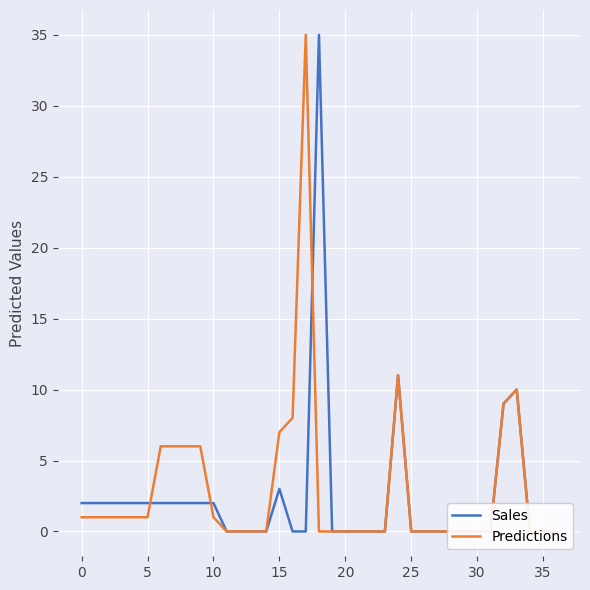

Rank the series by their average value, from highest to lowest.

Predictions, Sales